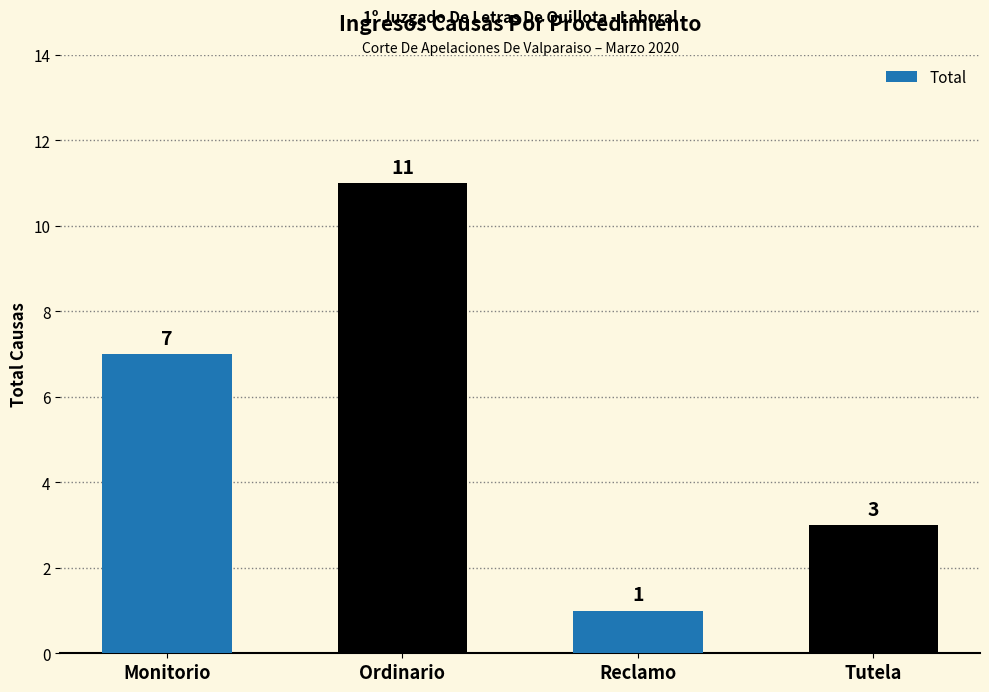

At which category does the chart reach its peak across all series?

Ordinario